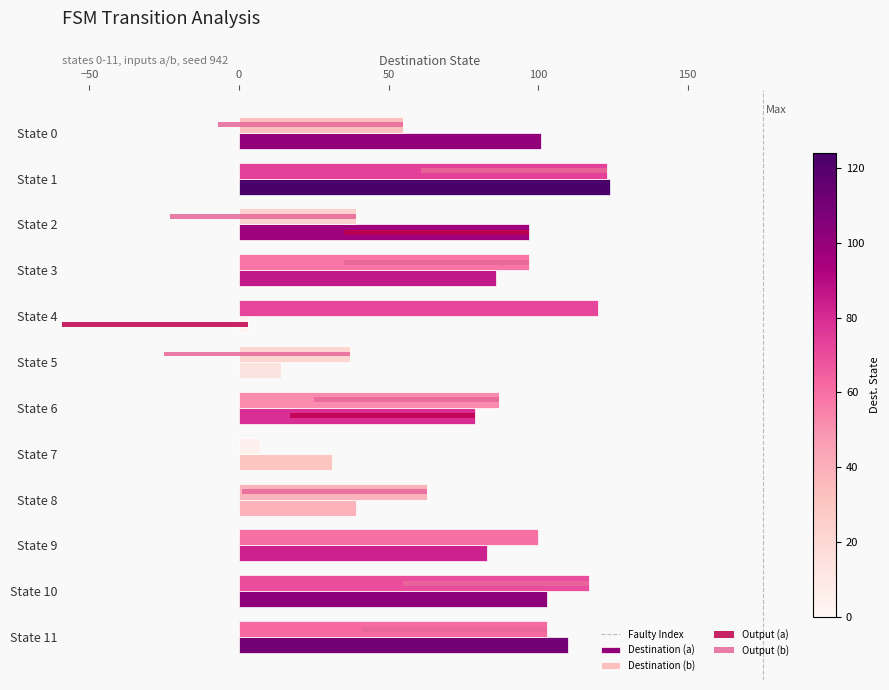

How many series are shown in this chart?

4